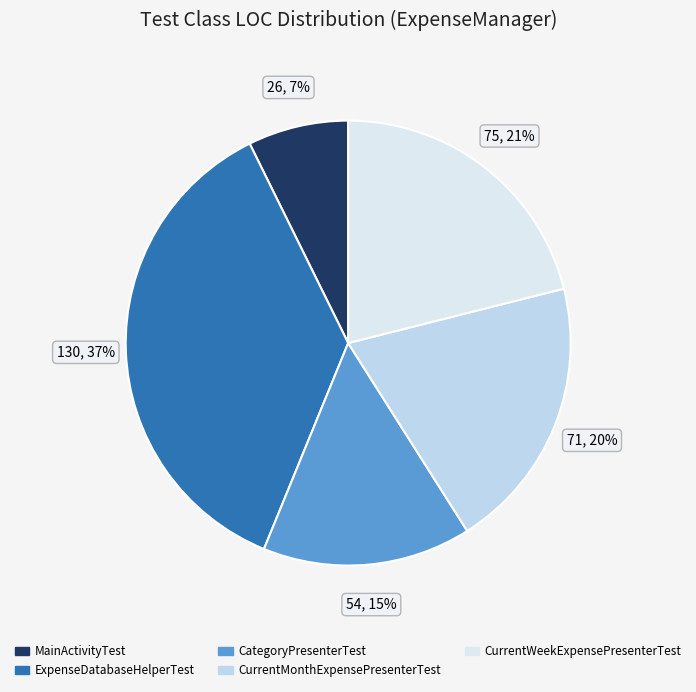

Is there a majority slice in this chart?

No